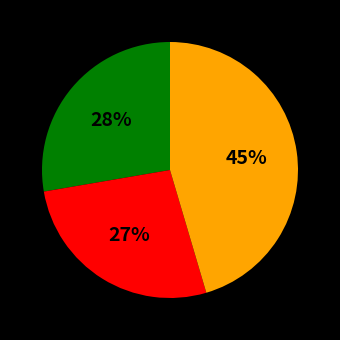

Does any single category account for the majority?

No